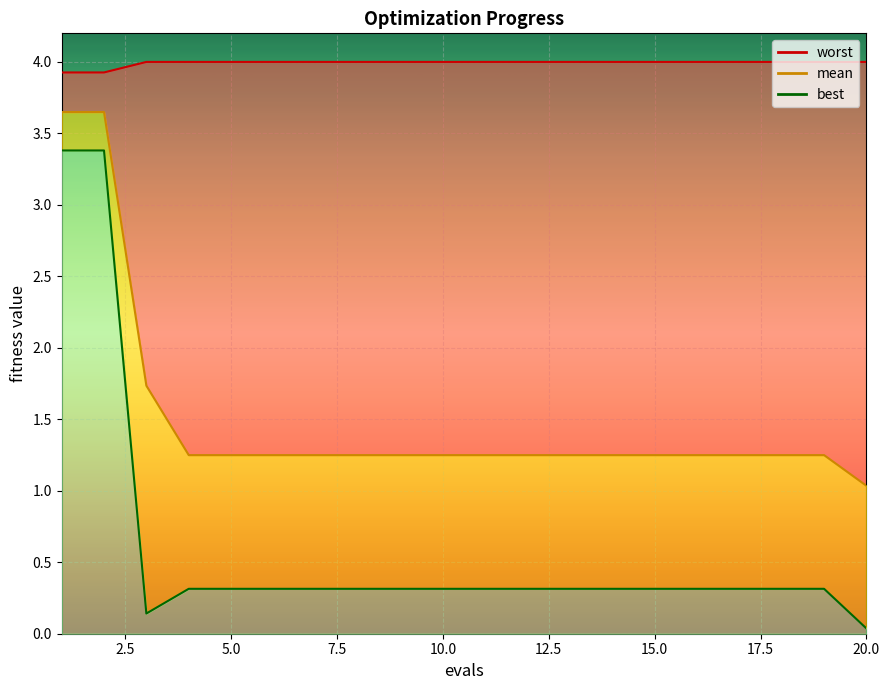

True or false: best has more than 0 interior local peaks.

False